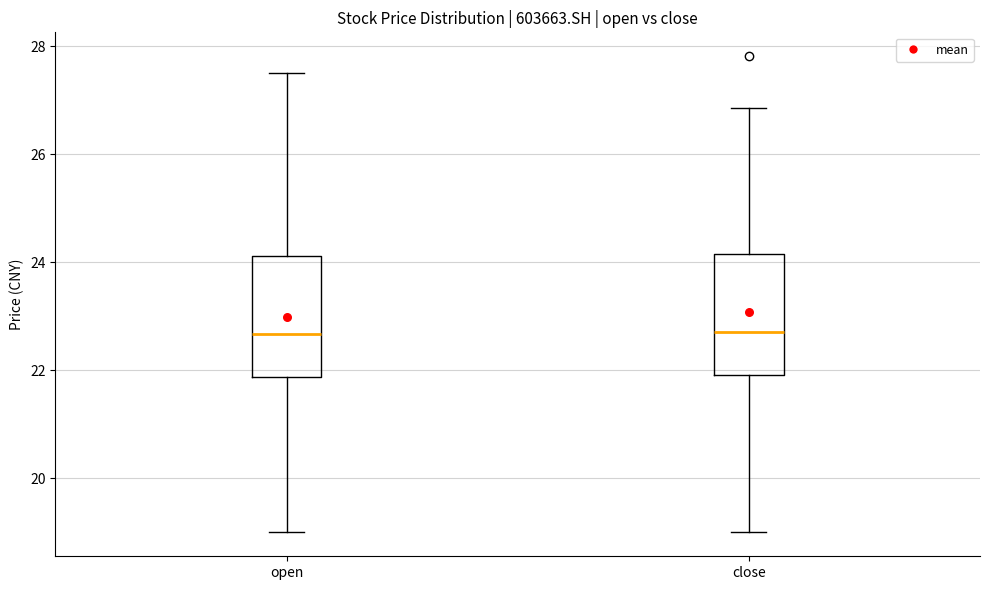

Reading left to right, read every box against the y-axis: the position of its median line, the range the box covers, and the ends of its whiskers. The values are not printed on the chart, so give them approximately, as read against the axis.

open: median 22.6, box 21.8 to 24.2, whiskers 19.0 to 27.6
close: median 22.8, box 22.0 to 24.2, whiskers 19.0 to 26.8